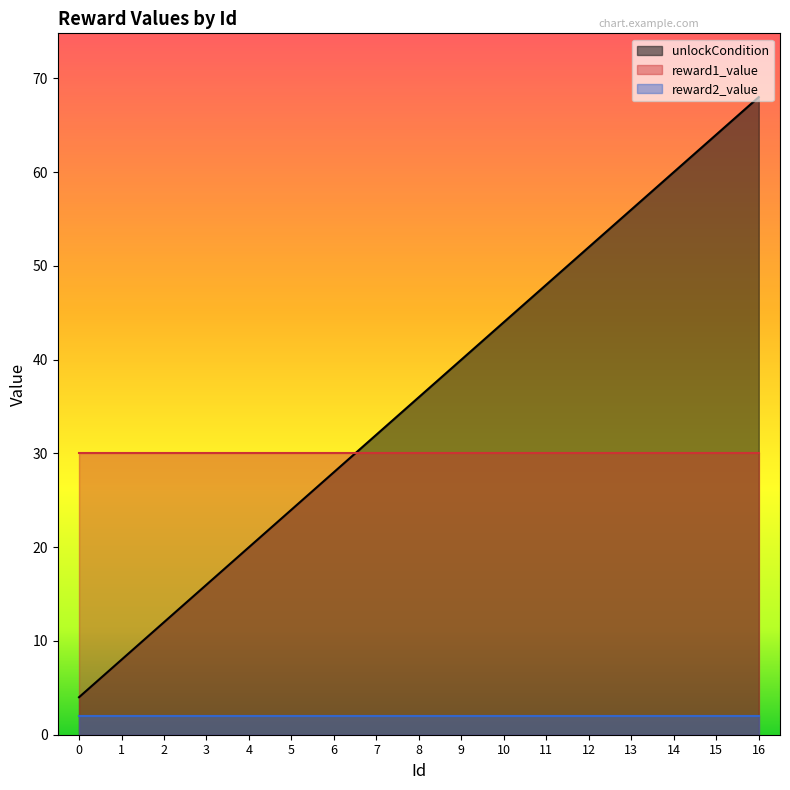

Does the chart have visible grid lines?

No